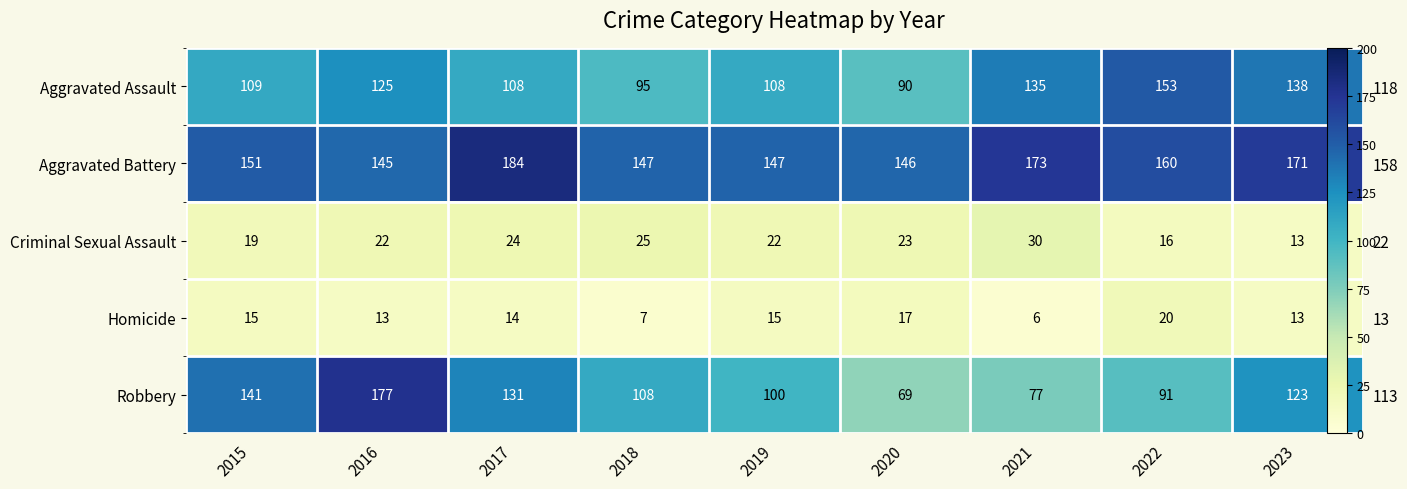

What is the difference between the highest and lowest values at 2019?

132